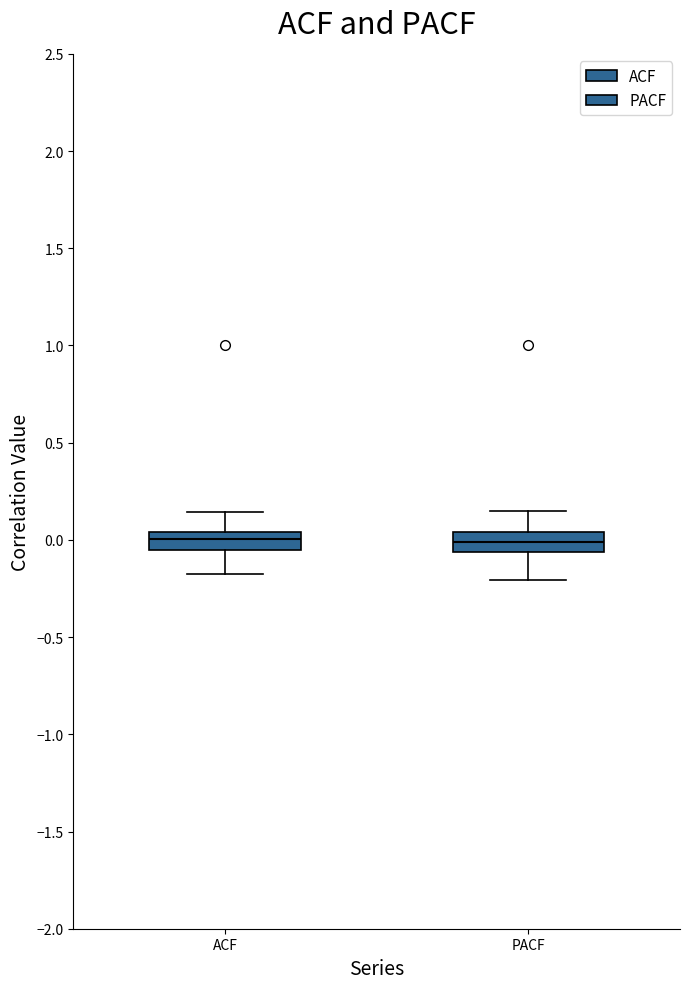

Reading left to right, transcribe this box plot: for each box, give where its median line is, the range the box spans, and where its two whiskers end, as read against the y-axis. The values are not printed on the chart, so give them approximately, as read against the axis.

ACF: median 0.00, box -0.05 to 0.05, whiskers -0.15 to 0.15
PACF: median 0.00, box -0.05 to 0.05, whiskers -0.20 to 0.15